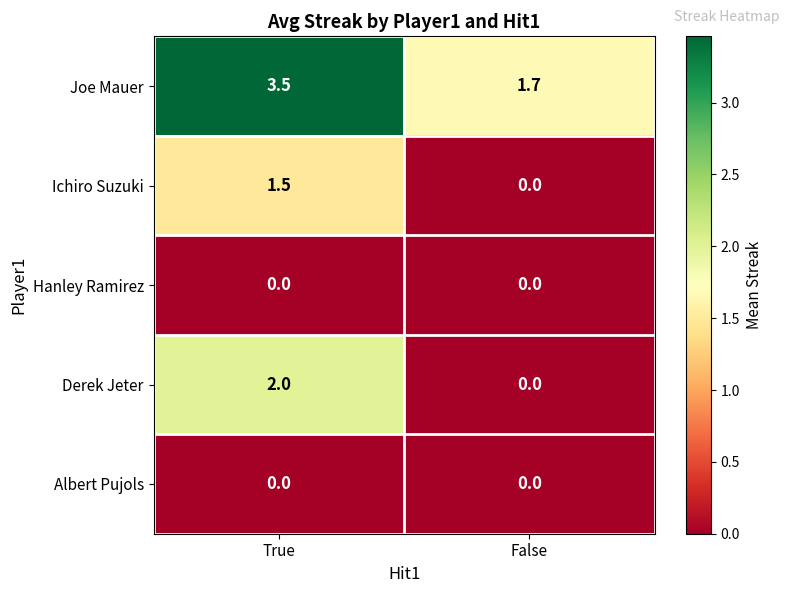

True or false: Albert Pujols has a value of 0.0 at False.

True